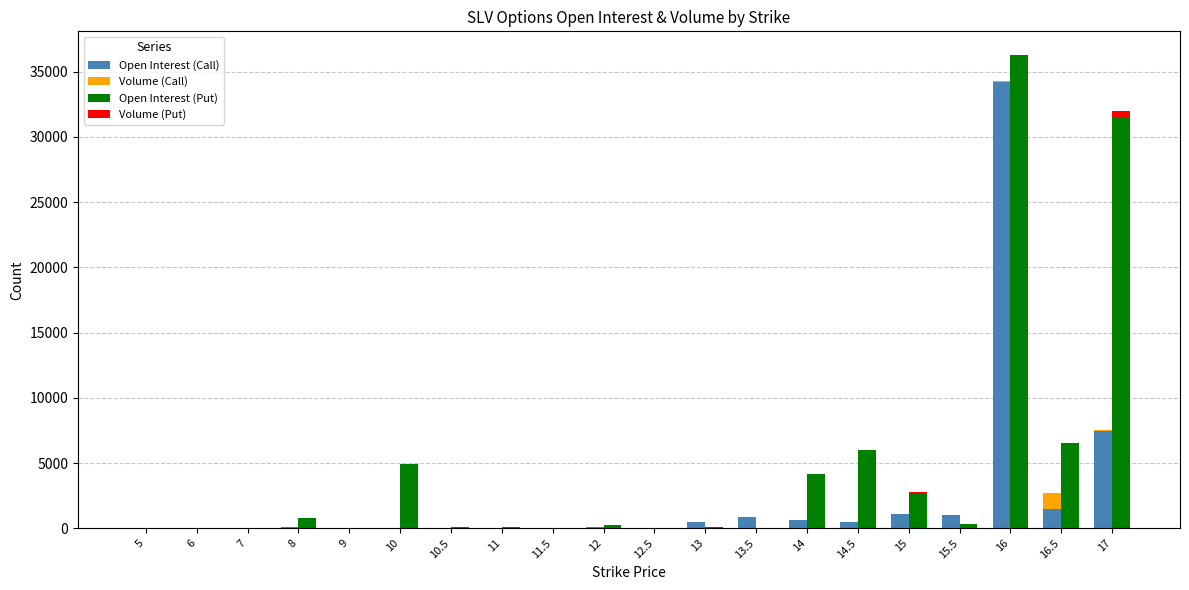

How many bars are there in total?

80